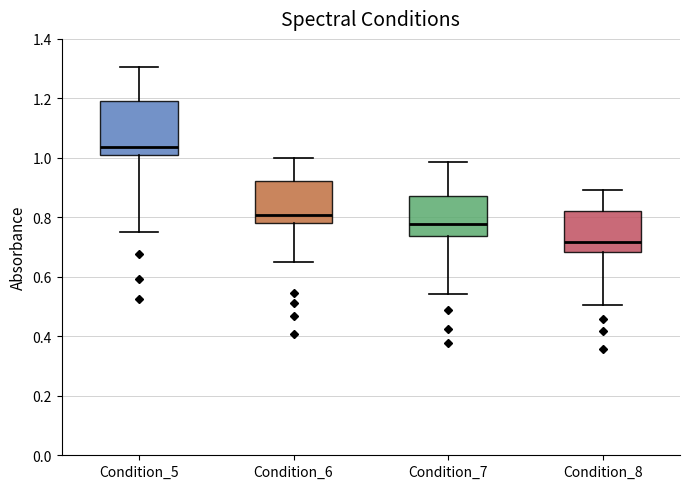

Where does the median line of the box for Condition_5 sit on the y-axis? The values are not printed on the chart, so give them approximately, as read against the axis.

1.04